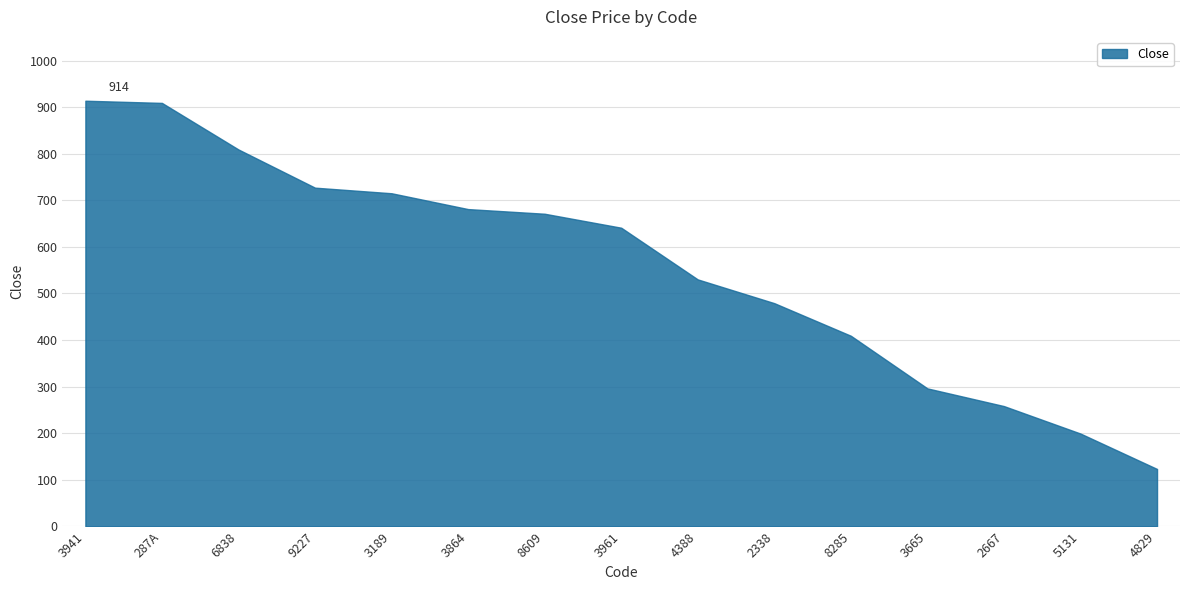

Which has a higher value, 4388 or 5131?

4388